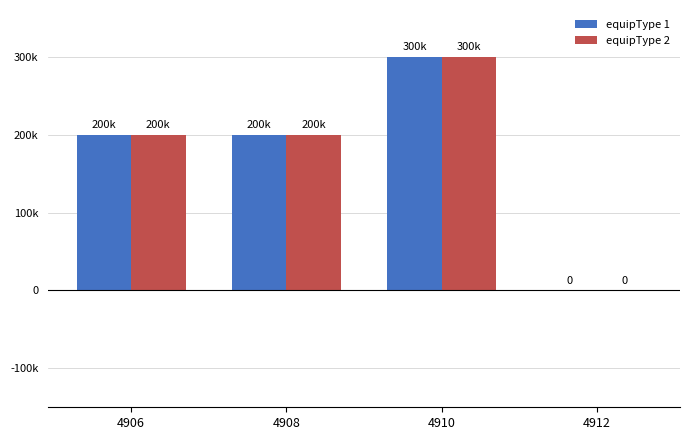

True or false: equipType 2 has a value of 173007 at 4912.

False